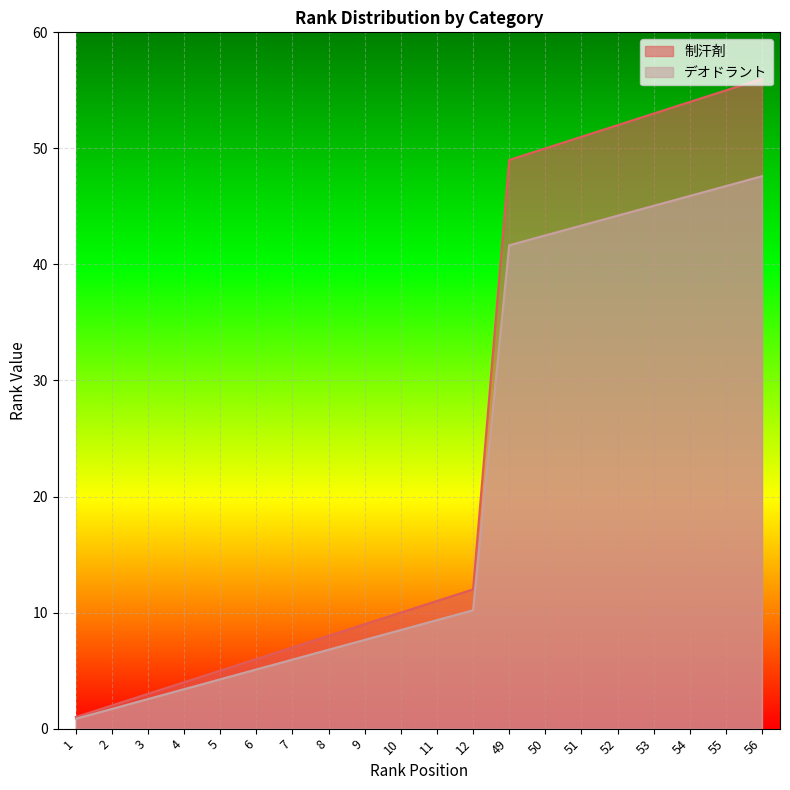

How many lines are shown in the chart?

2